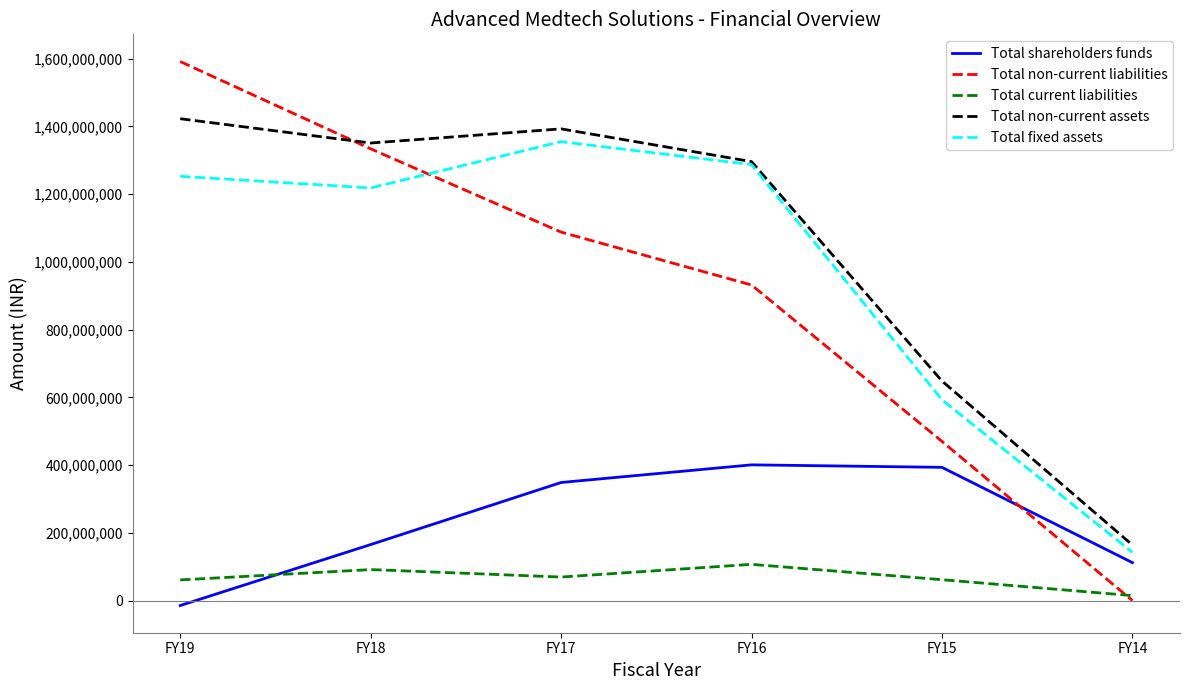

How many series are shown in this chart?

5